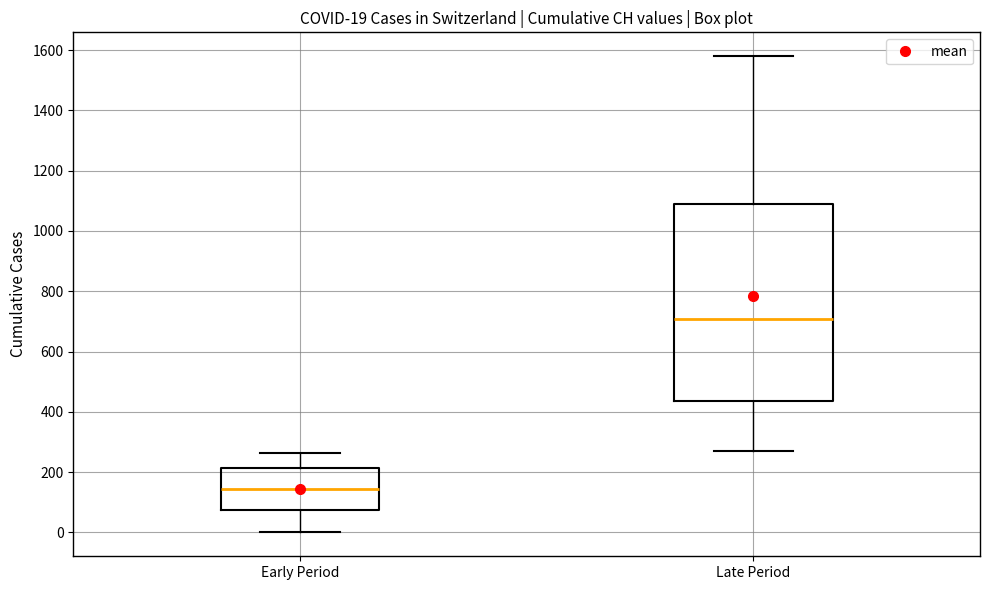

Comparing the boxes themselves (not the whiskers), which one is the tallest?

Late Period